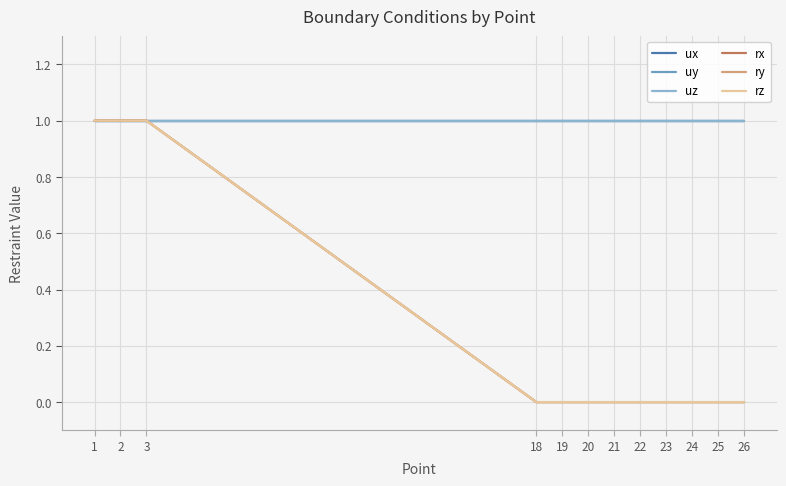

Is this an area chart (filled region under the line)?

No